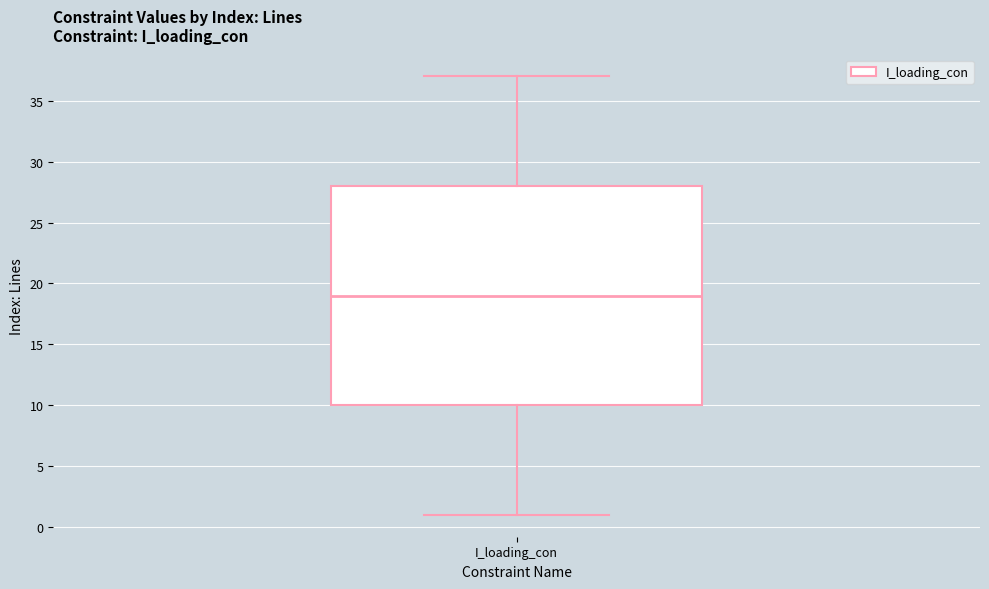

Read this box plot against the y-axis: the position of the median line, the range covered by the box, and the ends of both whiskers. The values are not printed on the chart, so give them approximately, as read against the axis.

median 19, box 10 to 28, whiskers 1 to 37